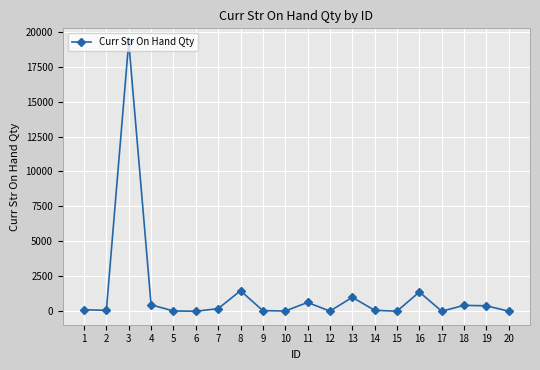

True or false: there are more than 1 points higher than both neighbors.

True